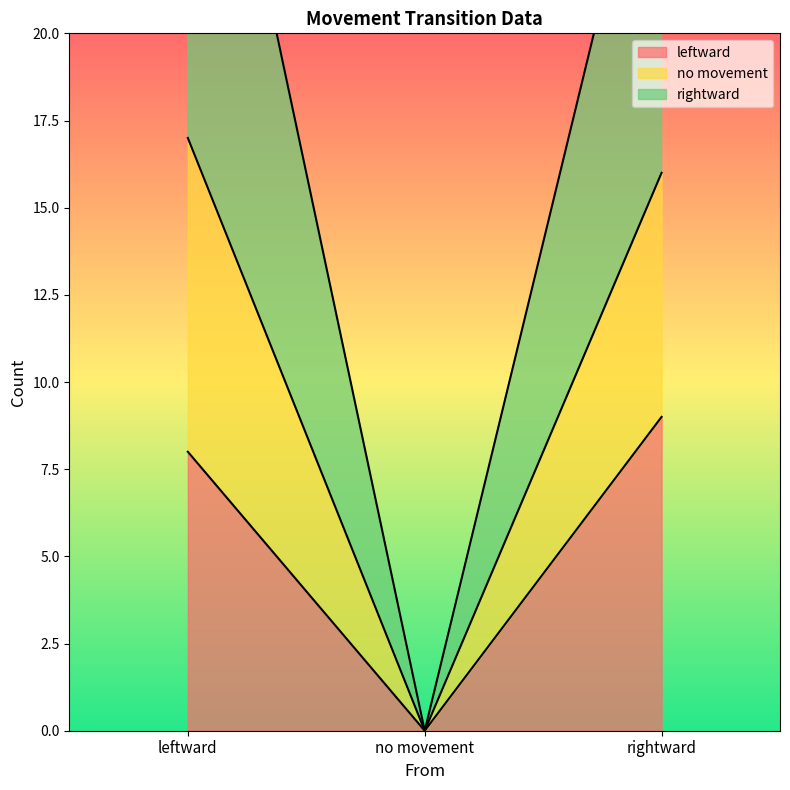

Which series has the widest spread of values?

no movement